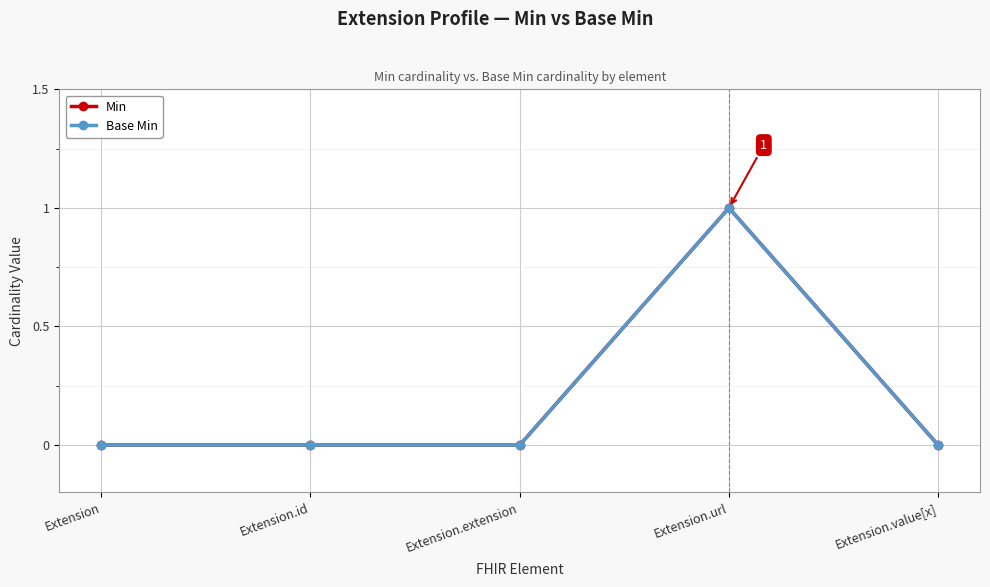

True or false: Min has more than 0 interior local peaks.

True